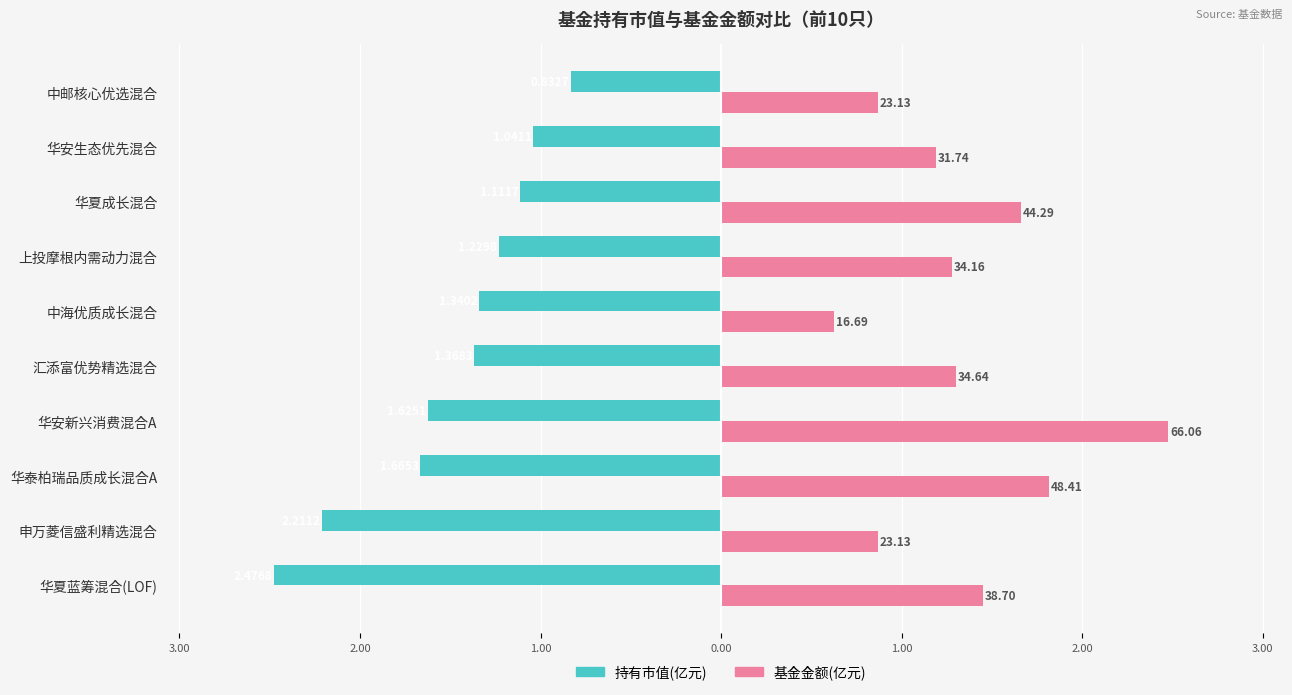

What are all the series names shown in the legend?

持有市值(亿元), 基金金额(亿元)